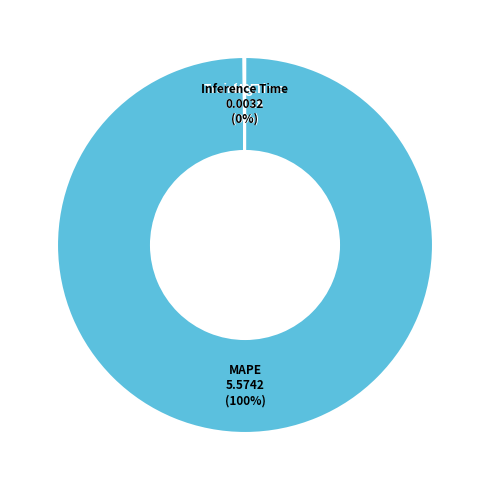

Is there any slice that represents more than half of the pie?

Yes